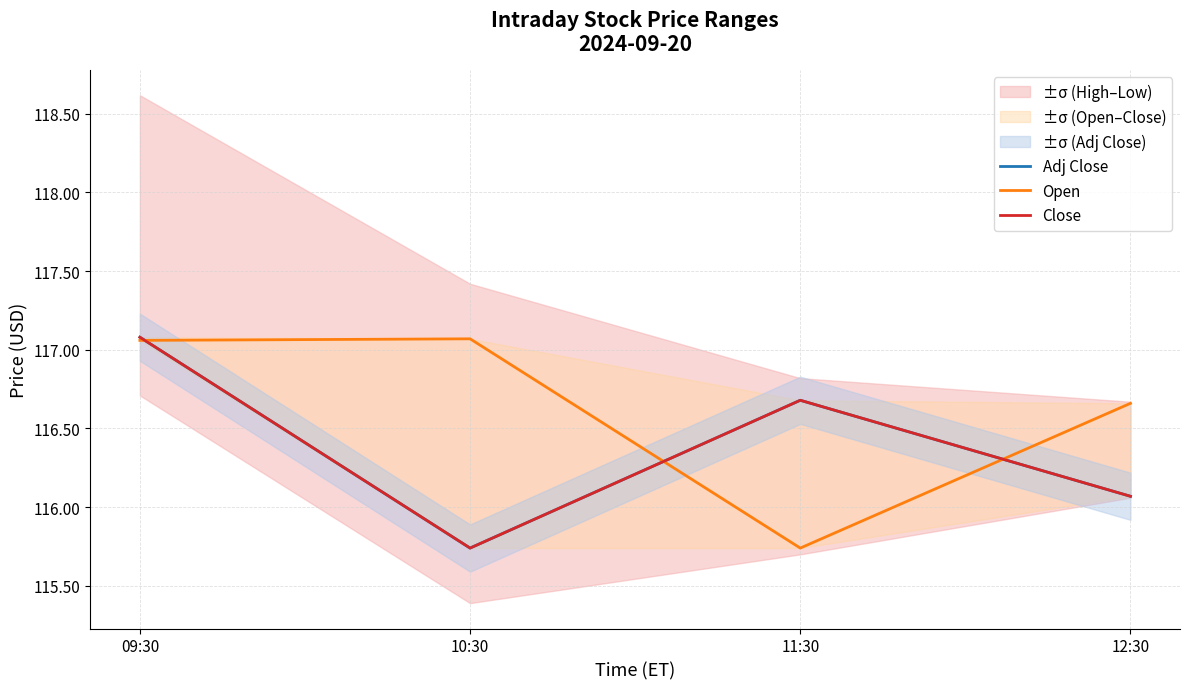

How many lines are shown in the chart?

3